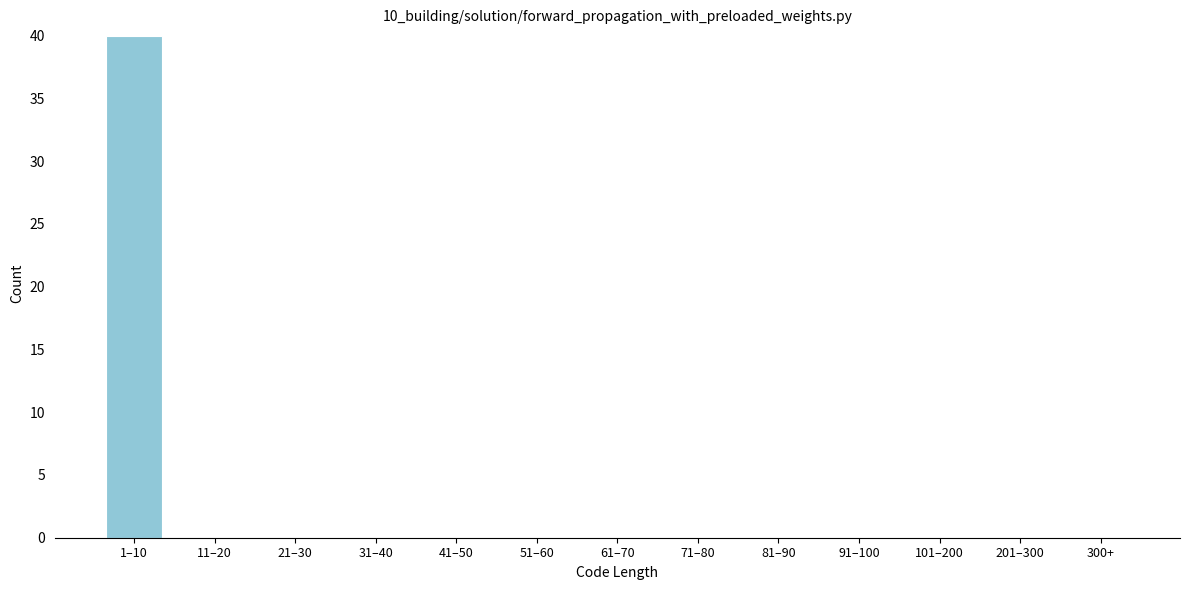

Reading left to right, extract all data points from this chart.

1–10=40	11–20=0	21–30=0	31–40=0	41–50=0	51–60=0	61–70=0	71–80=0	81–90=0	91–100=0	101–200=0	201–300=0	300+=0